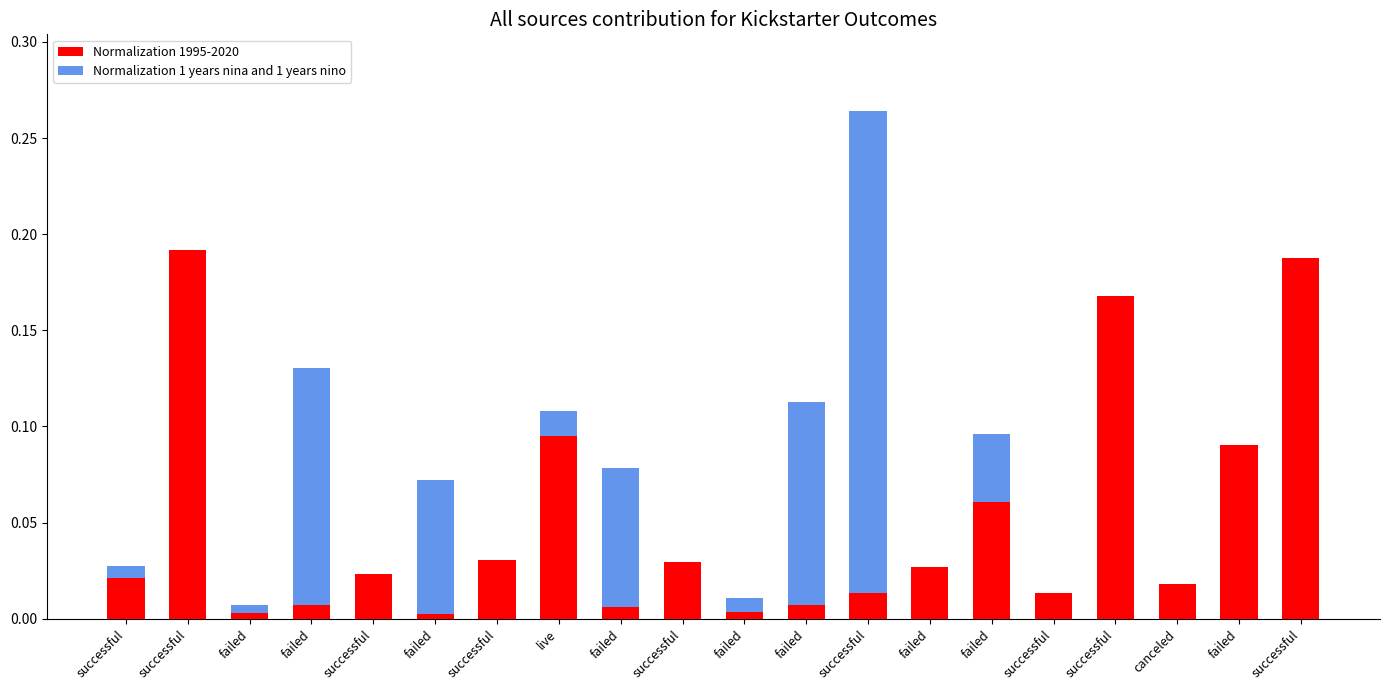

The Normalization 1 years nina and 1 years nino series shows 0.0 at successful. True or false?

False